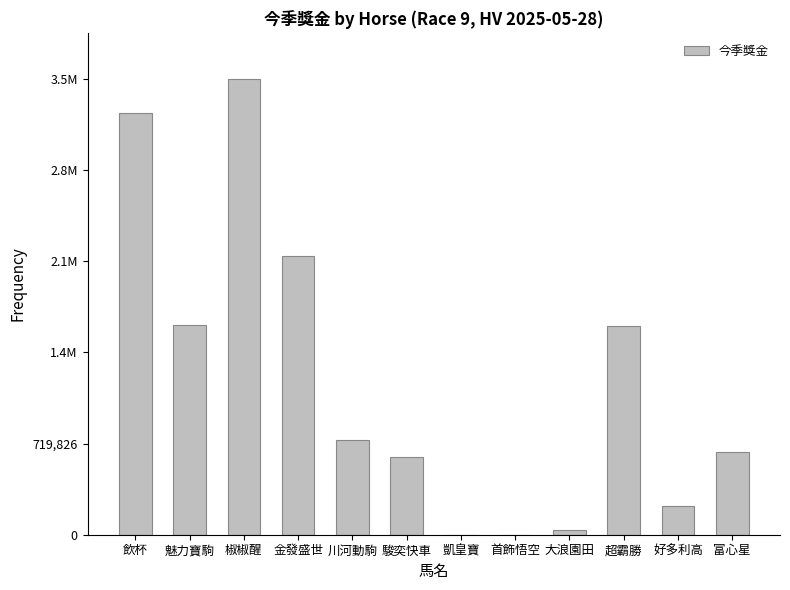

Reading left to right, extract all data points from this chart.

飲杯=3333300	魅力寶駒=1657800	椒椒醒=3599130	金發盛世=2199000	川河動駒=744000	駿奕快車=613800	凱皇寶=0	首飾悟空=0	大浪園田=37200	超霸勝=1644750	好多利高=223200	富心星=655200